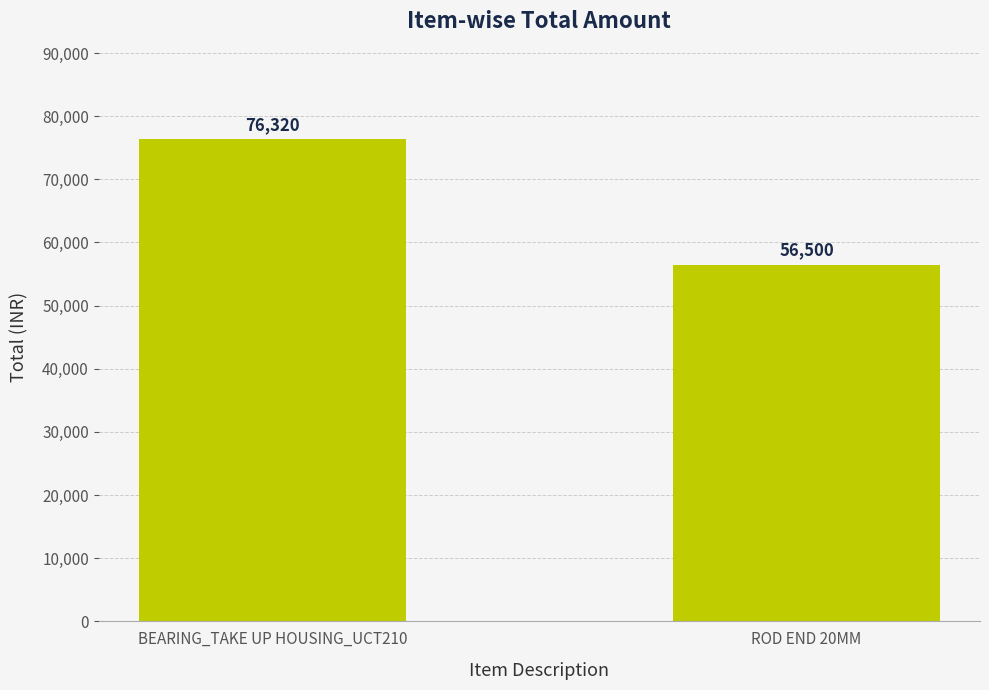

What is the ratio of the value at BEARING_TAKE UP HOUSING_UCT210 to the value at ROD END 20MM?

1.4